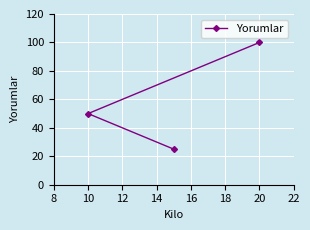

What is the maximum value shown in the chart?

100